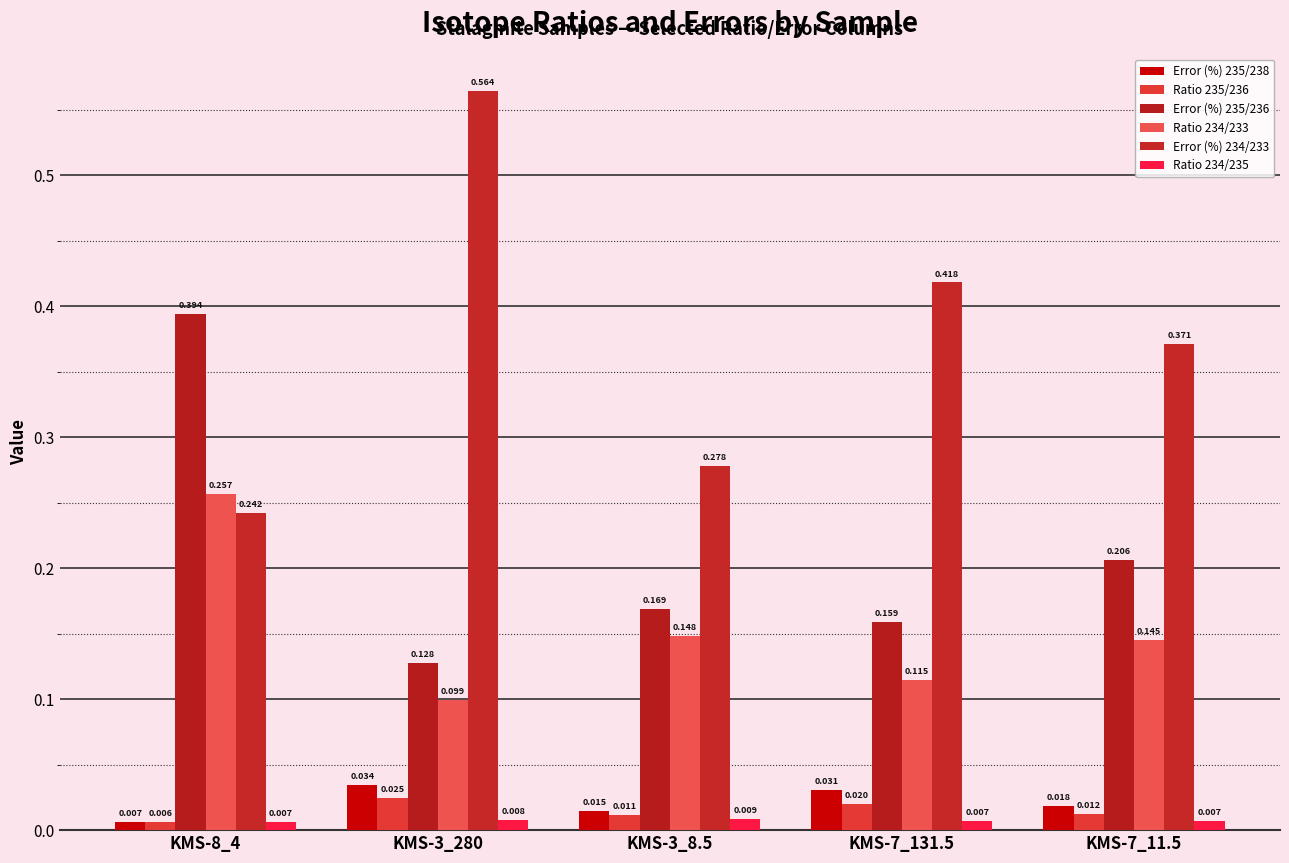

Reading left to right, what are all the values shown in this chart?

Error (%) 235/238: 0.0	0.0	0.0	0.0	0.0
Ratio 235/236: 0.0	0.0	0.0	0.0	0.0
Error (%) 235/236: 0.4	0.1	0.2	0.2	0.2
Ratio 234/233: 0.3	0.1	0.1	0.1	0.1
Error (%) 234/233: 0.2	0.6	0.3	0.4	0.4
Ratio 234/235: 0.0	0.0	0.0	0.0	0.0